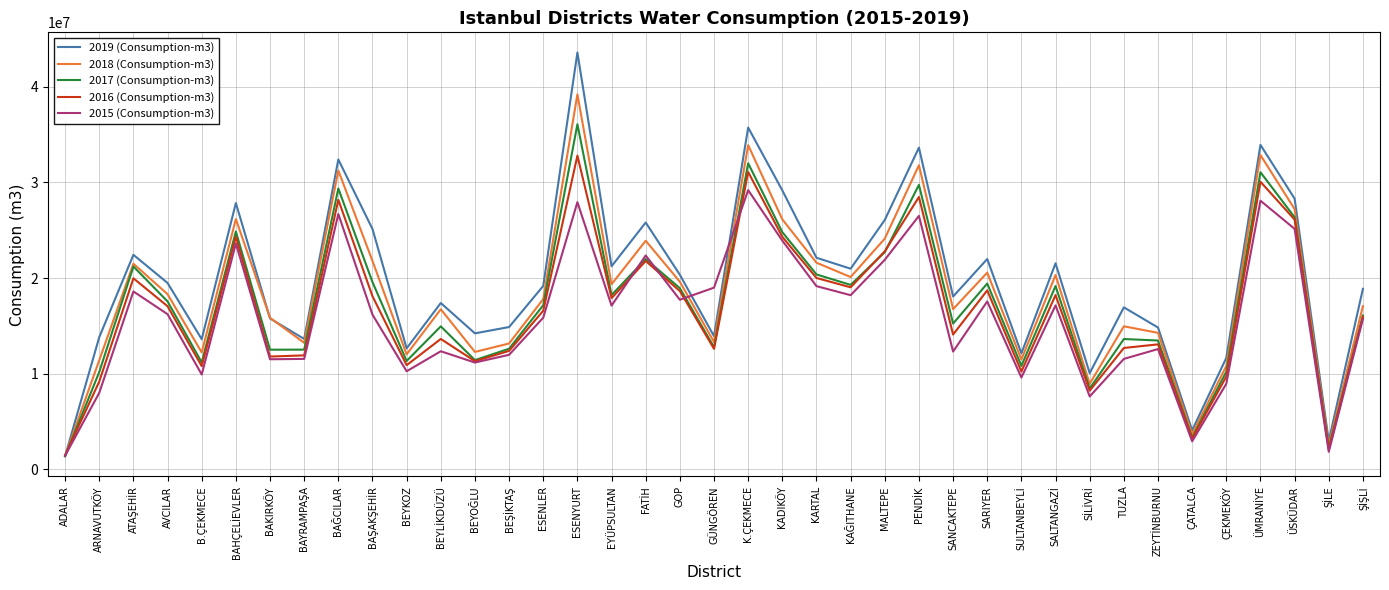

What is the spread (max minus min) of values at GÜNGÖREN?

6394529